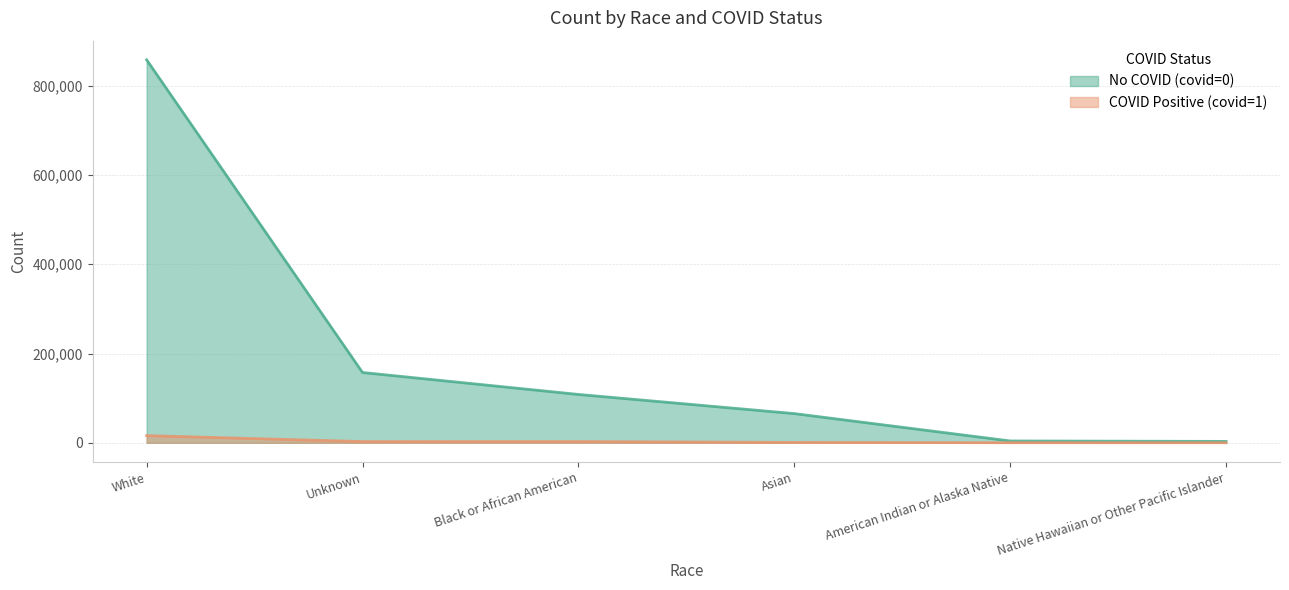

Between American Indian or Alaska Native and Unknown, which is larger?

Unknown